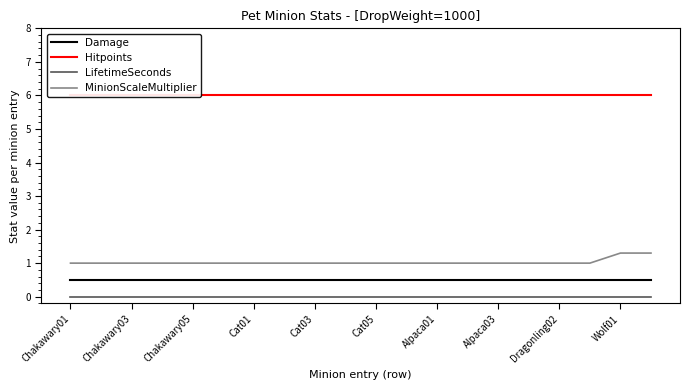

True or false: Damage and MinionScaleMultiplier intersect in this chart.

False